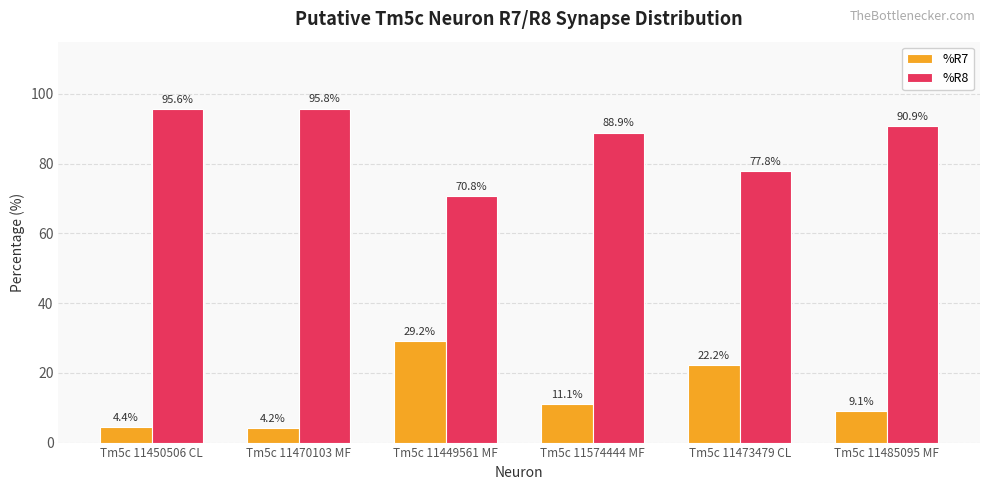

What is the label of the 1st bar from the left?

Tm5c 11450506 CL